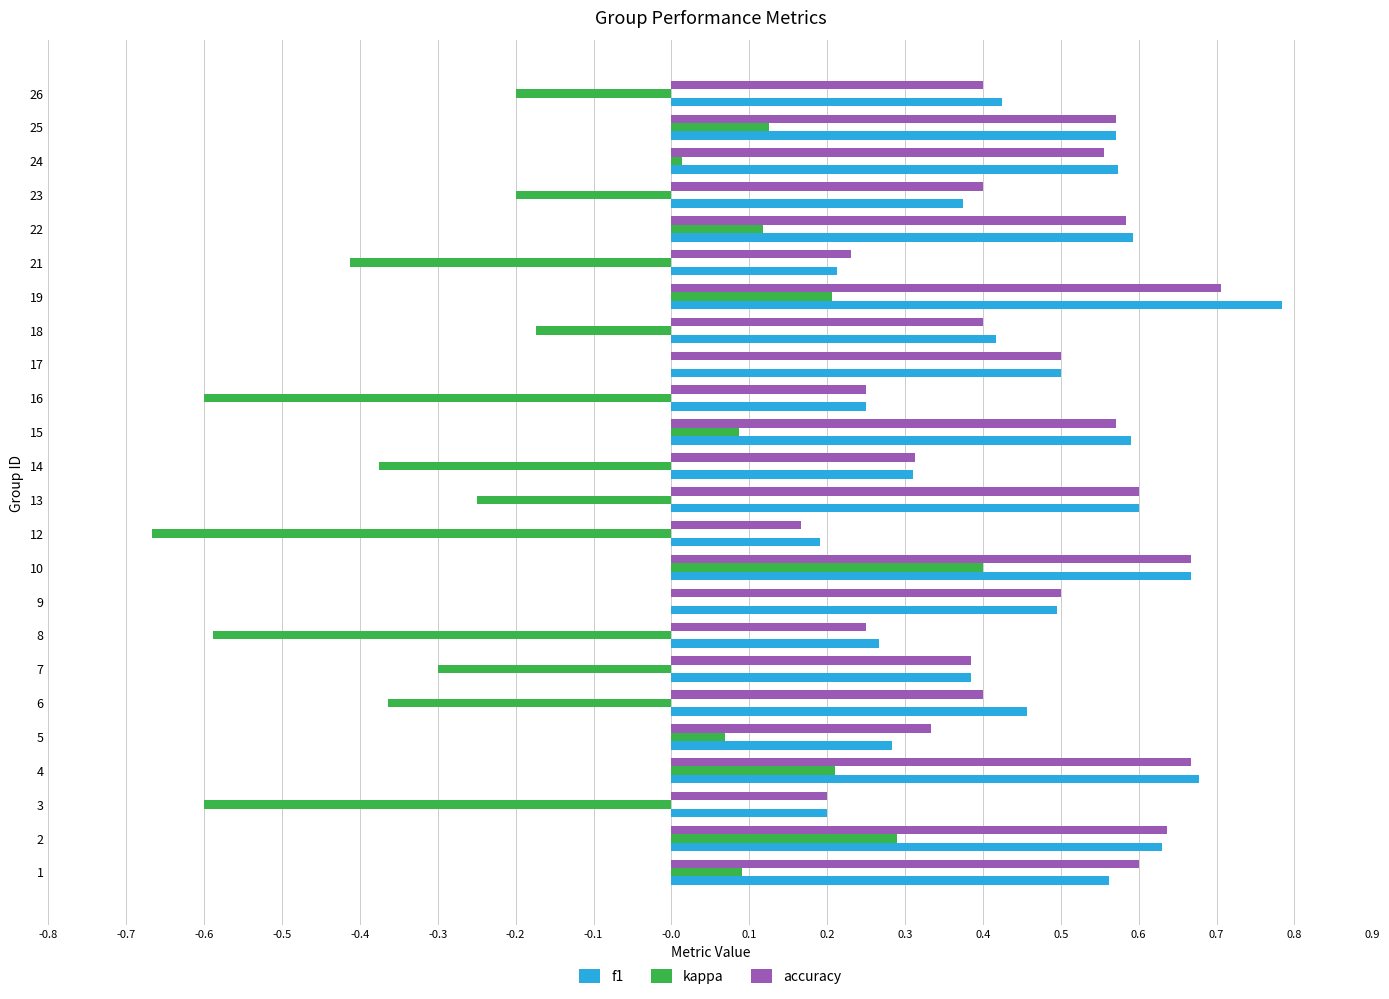

What is the greatest value displayed?

0.8